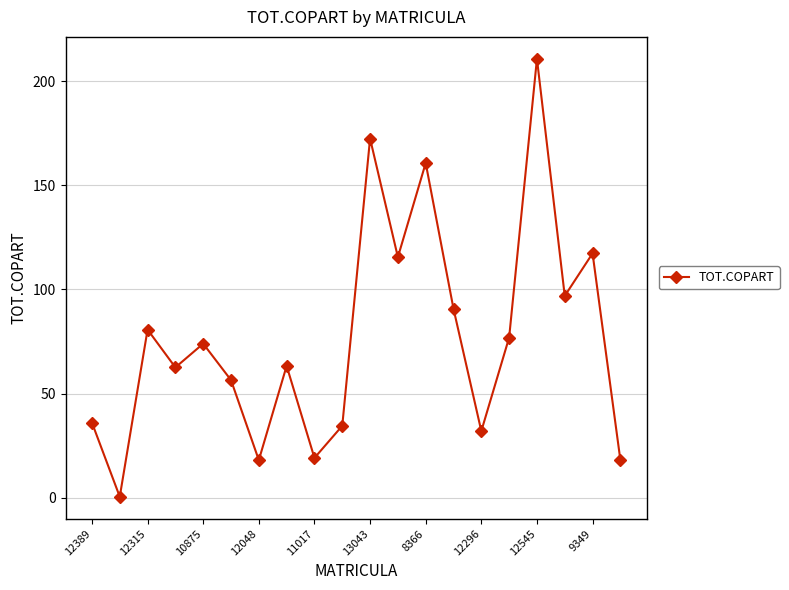

How many points are higher than both their immediate neighbors (excluding endpoints)?

7